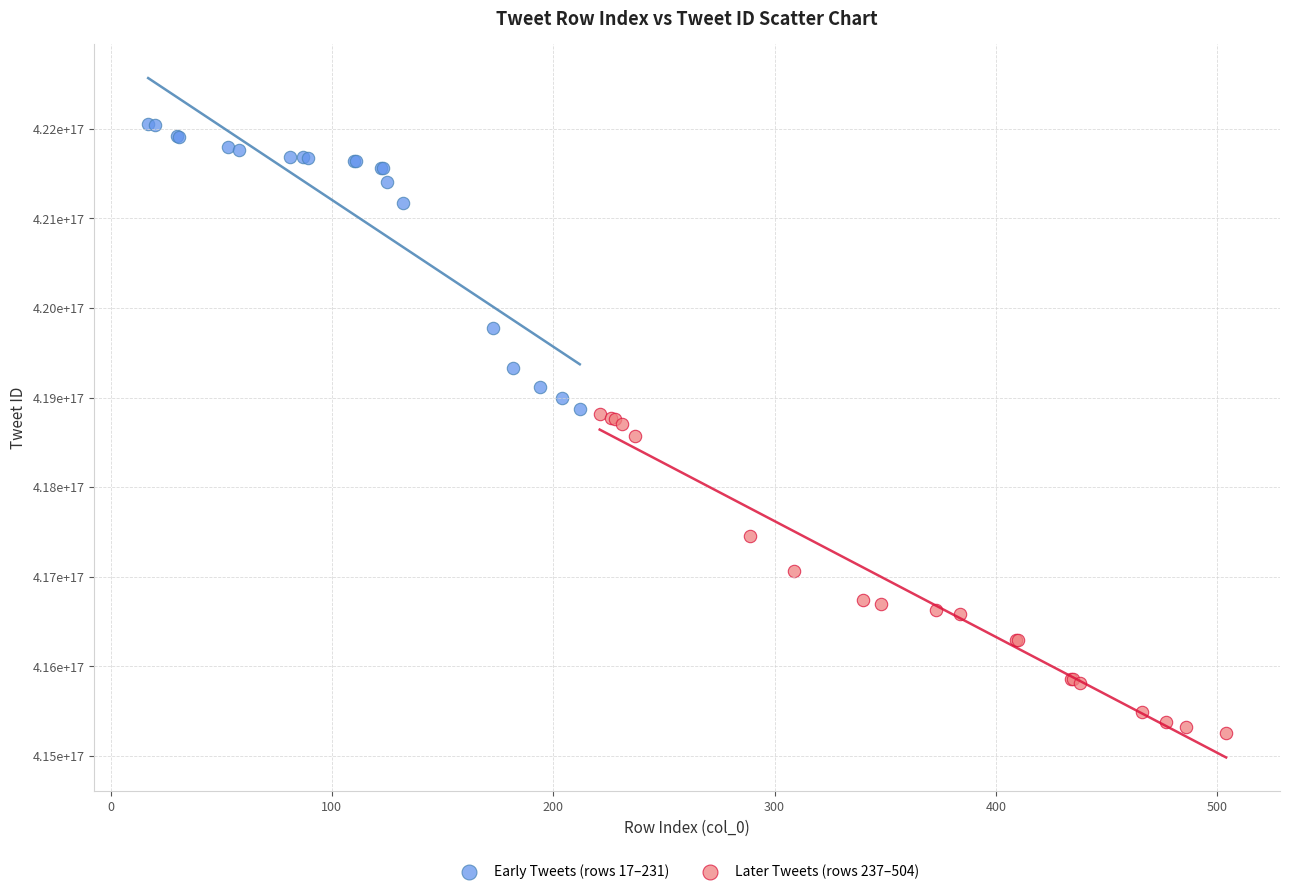

Which series reaches the minimum Y coordinate?

Later Tweets (rows 237–504)